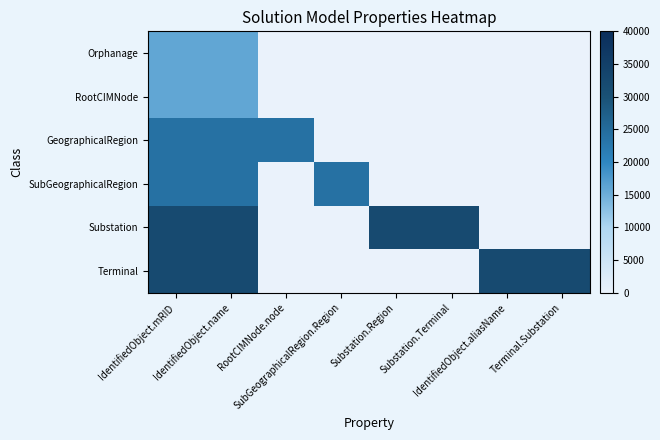

Rank the series by their maximum value, from highest to lowest.

Substation, Terminal, GeographicalRegion, SubGeographicalRegion, Orphanage, RootCIMNode